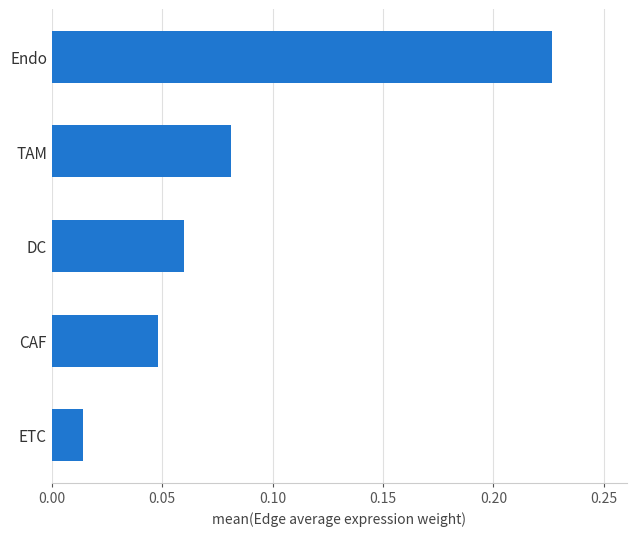

True or false: the data shows 0.1 at CAF.

False